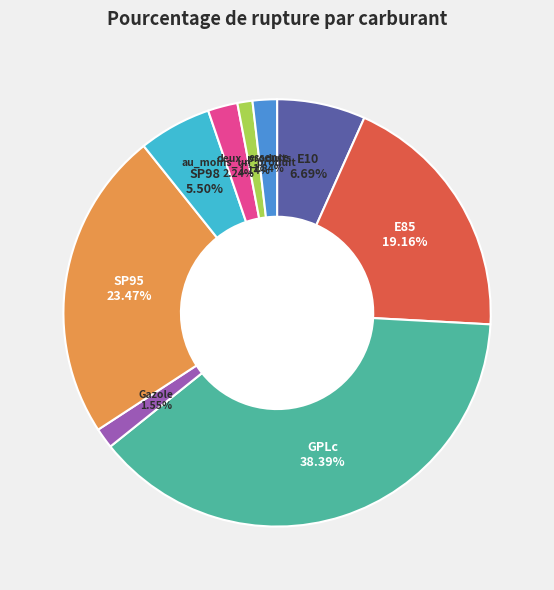

True or false: essence accounts for 2% of the total.

True